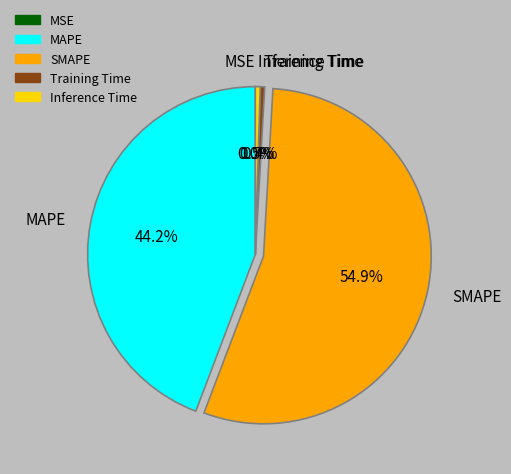

Which has a higher value, Training Time or SMAPE?

SMAPE